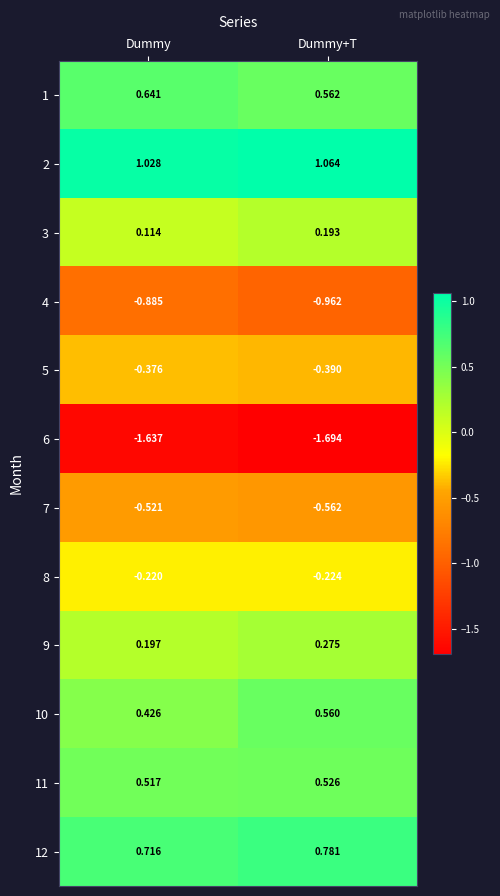

At which label does 4 reach its peak?

Dummy